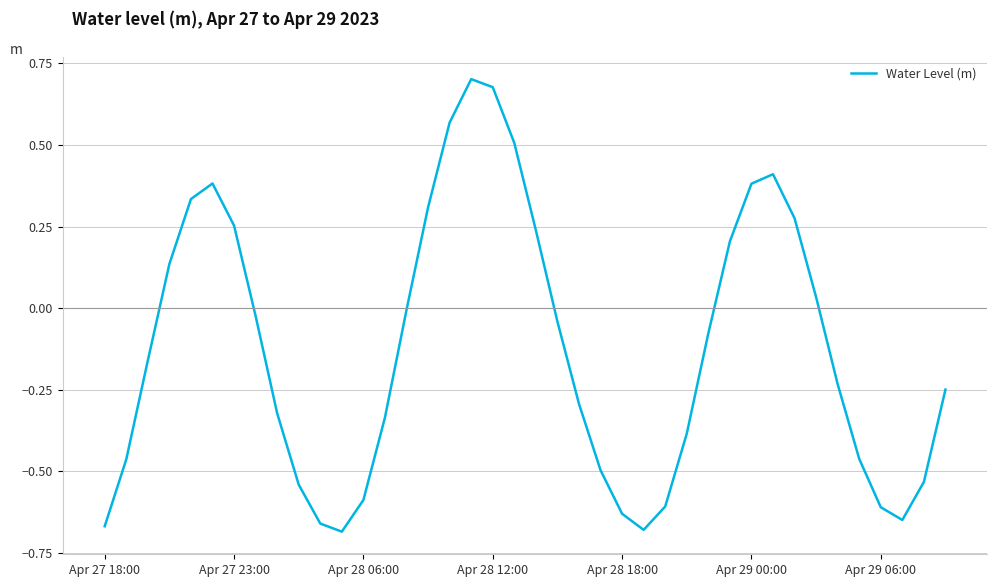

What is the difference between the maximum and minimum values?

1.4